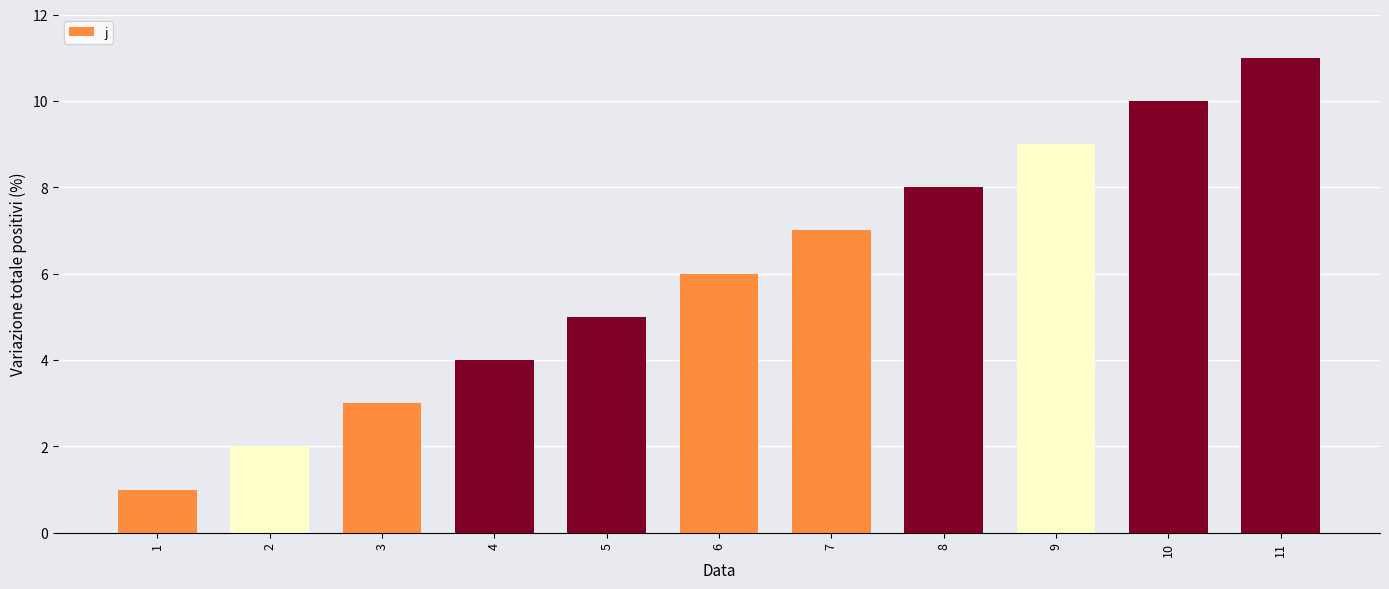

What is the sum of all values?

66